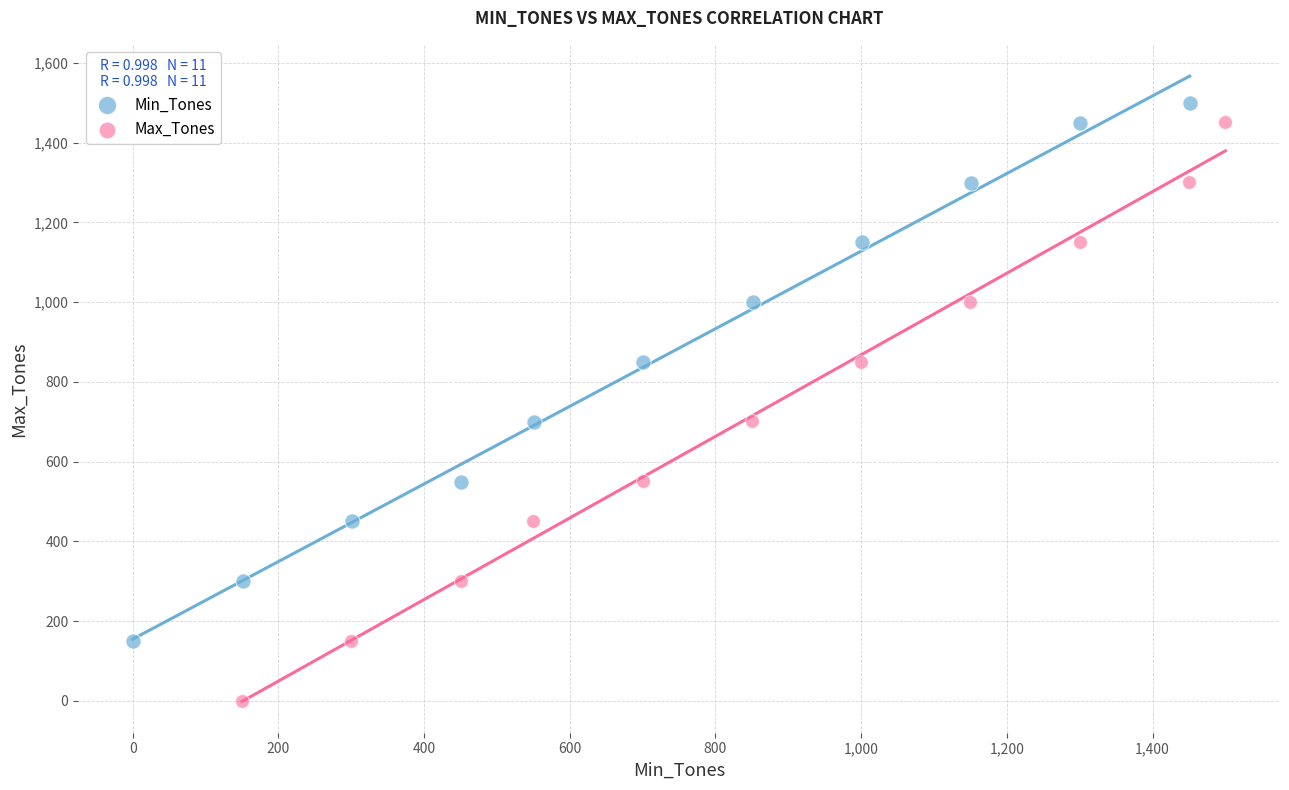

What are all the series names shown in the legend?

Min_Tones, Max_Tones